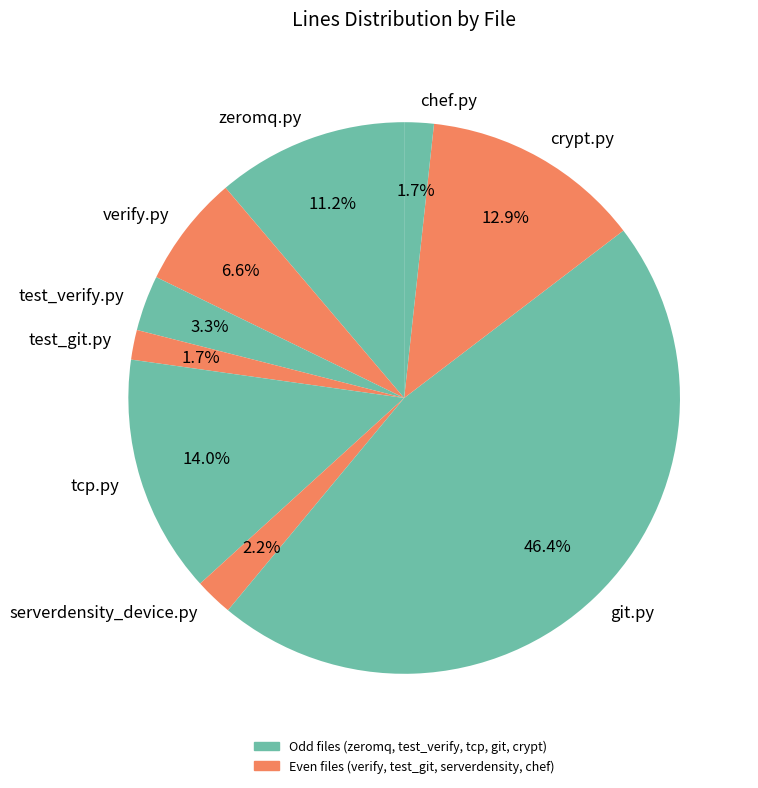

True or false: git.py accounts for 59% of the total.

False